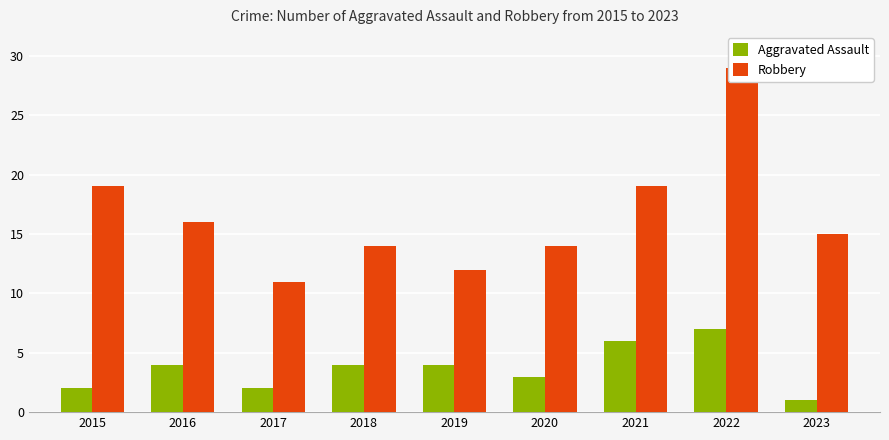

Which series has the largest total across all categories?

Robbery